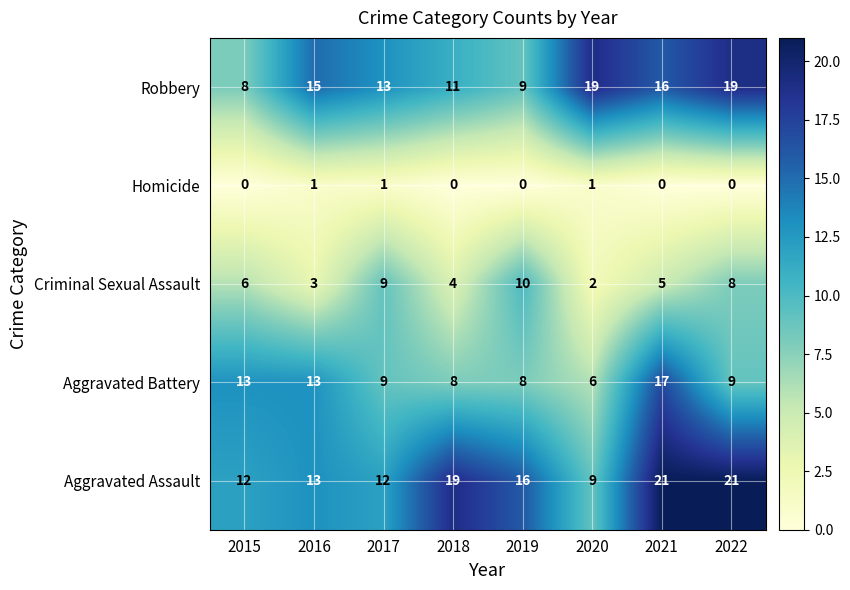

Which series has the largest range (max minus min)?

Aggravated Assault